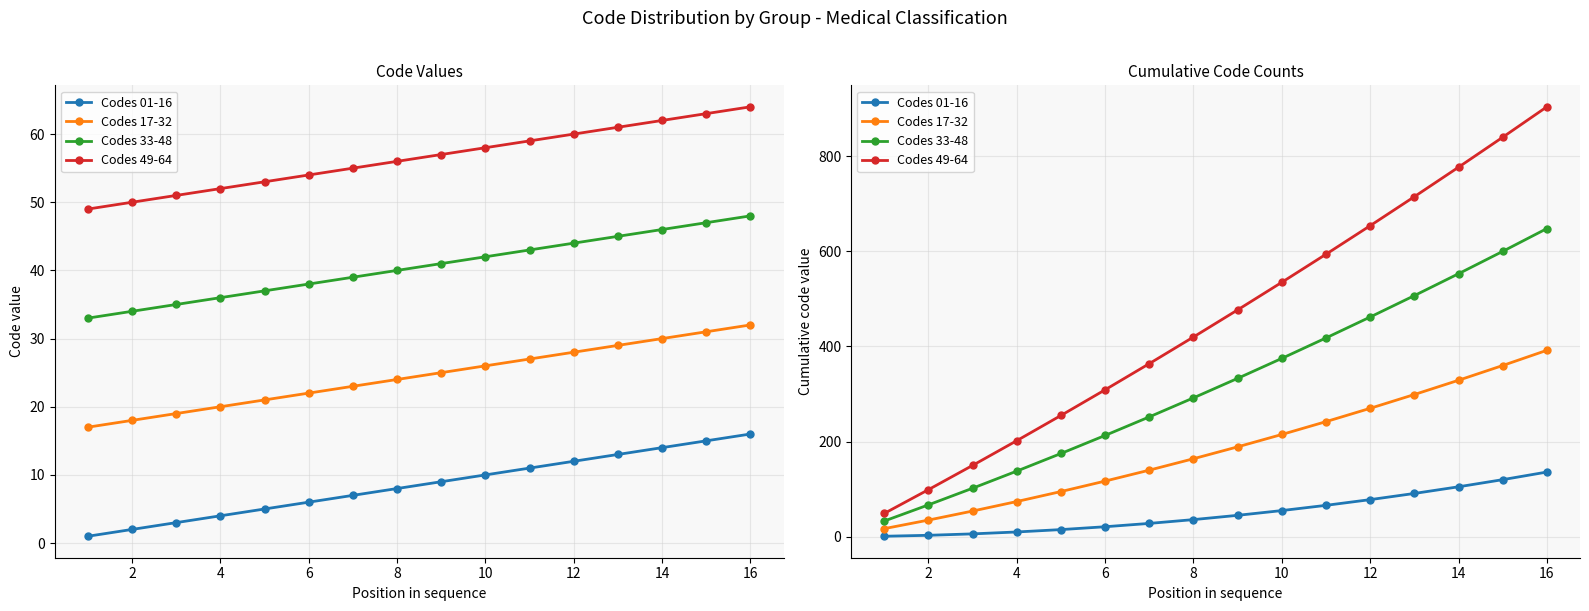

True or false: Codes 33-48 has a value of 108 at 12.

False